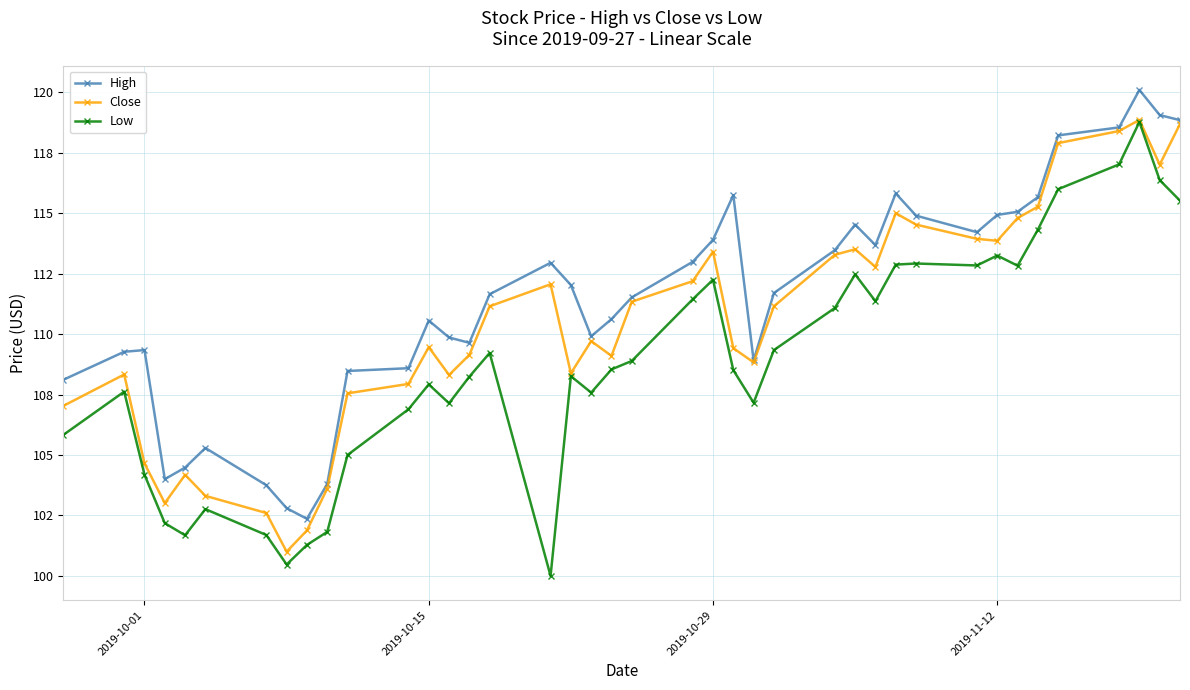

Is this an area chart (filled region under the line)?

No